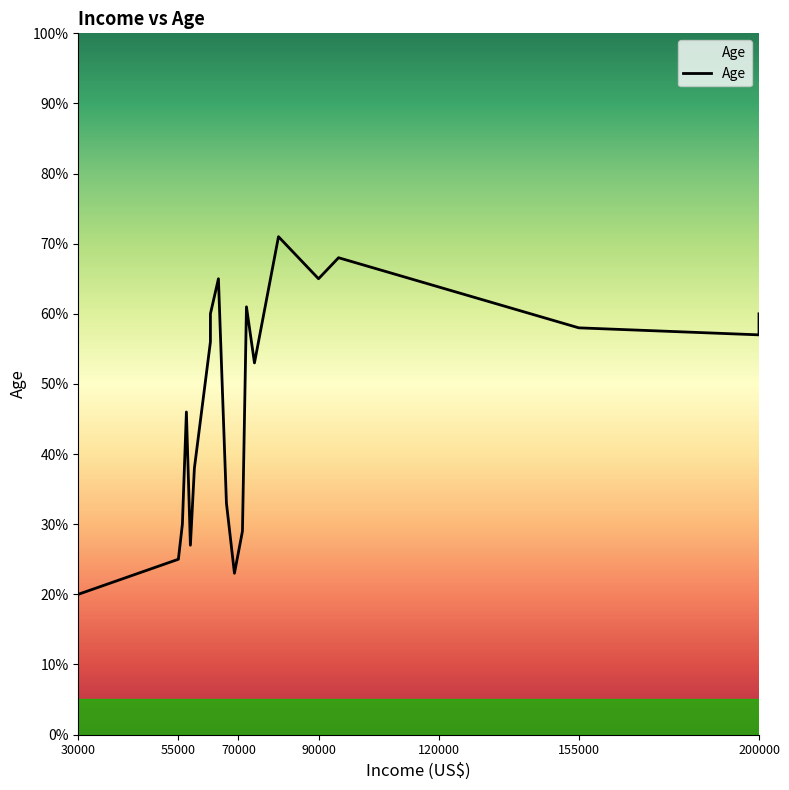

Reading left to right, extract all data points from this chart.

30000=20	55000=25	56000=30	57000=46	58000=27	59000=38	63000=56	63000=60	65000=65	67000=33	69000=23	71000=29	72000=61	74000=53	80000=71	90000=65	95000=68	155000=58	200000=57	200000=60